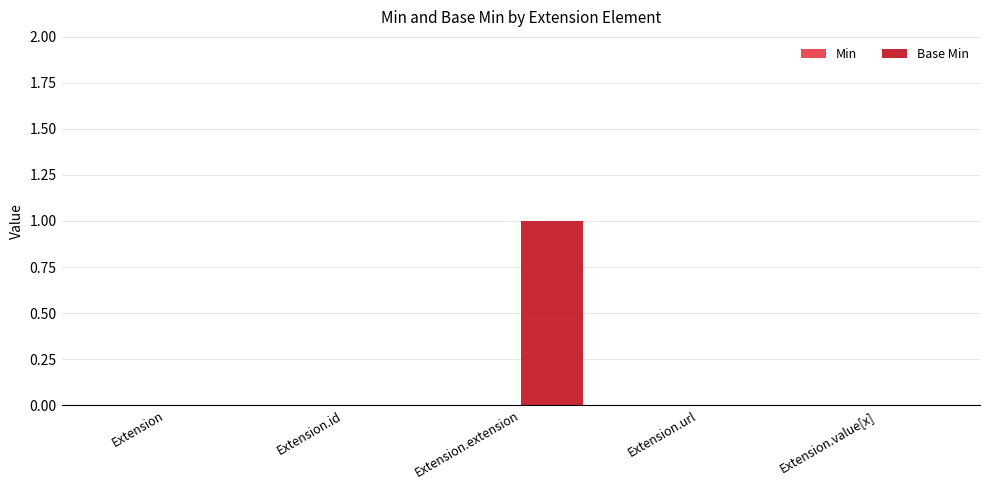

How many data points does each series have?

5